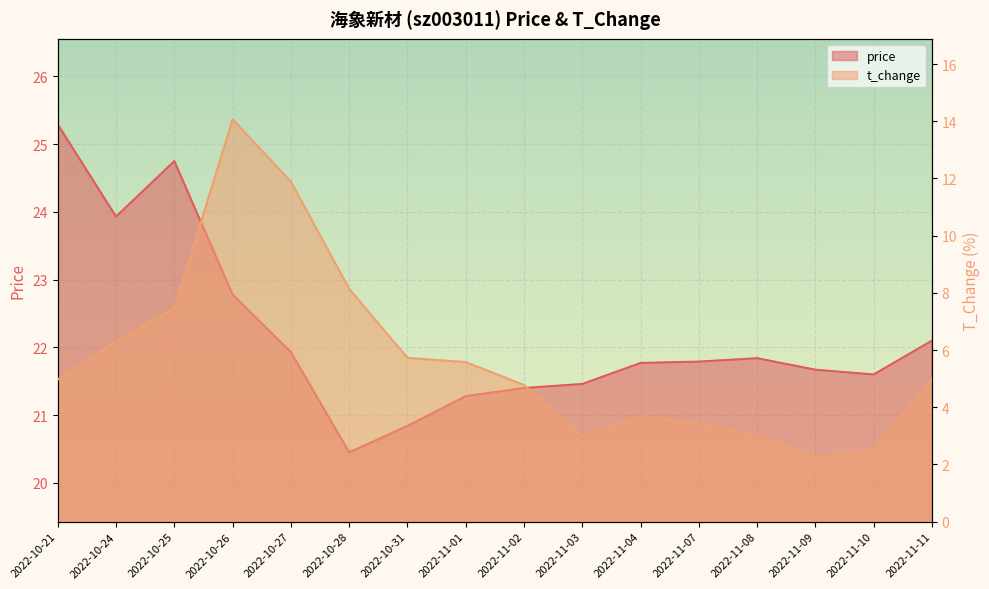

What position from the right is 2022-11-01?

9